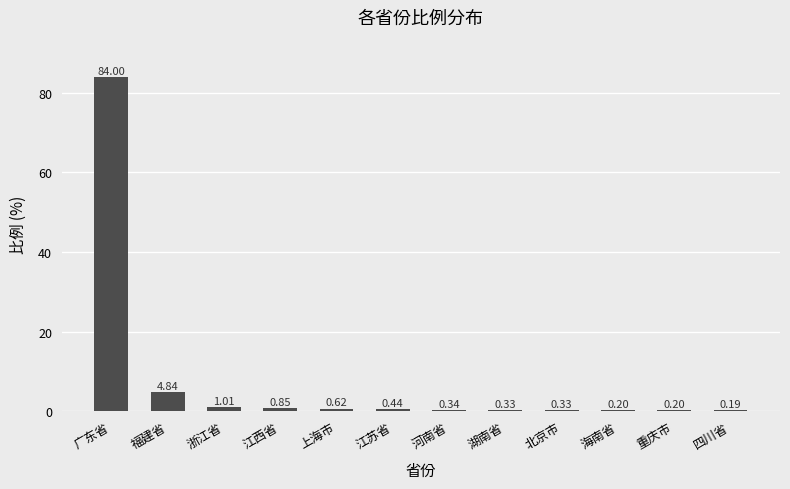

Between 上海市 and 海南省, which is larger?

上海市